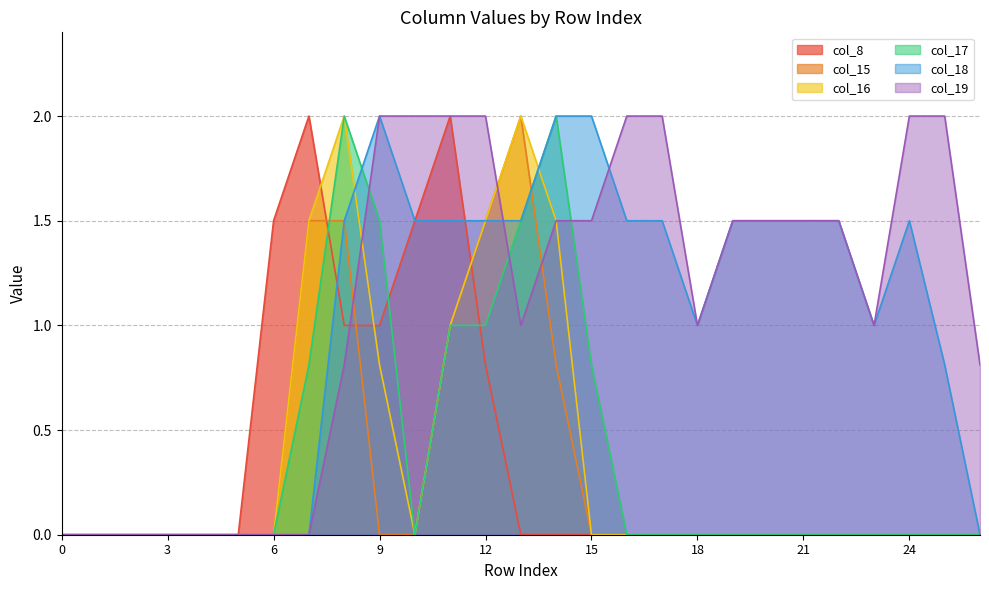

Which series has the largest total across all categories?

col_19